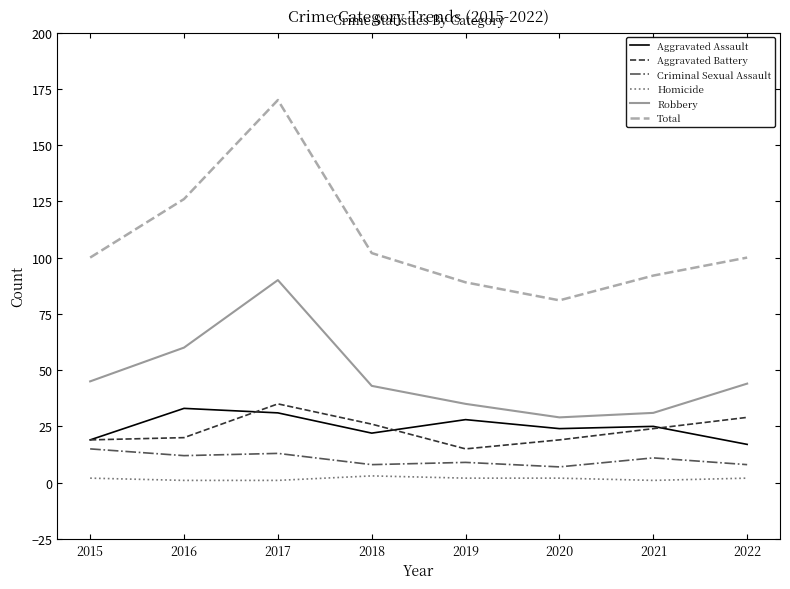

The value of Total at 2021 is 141. True or false?

False